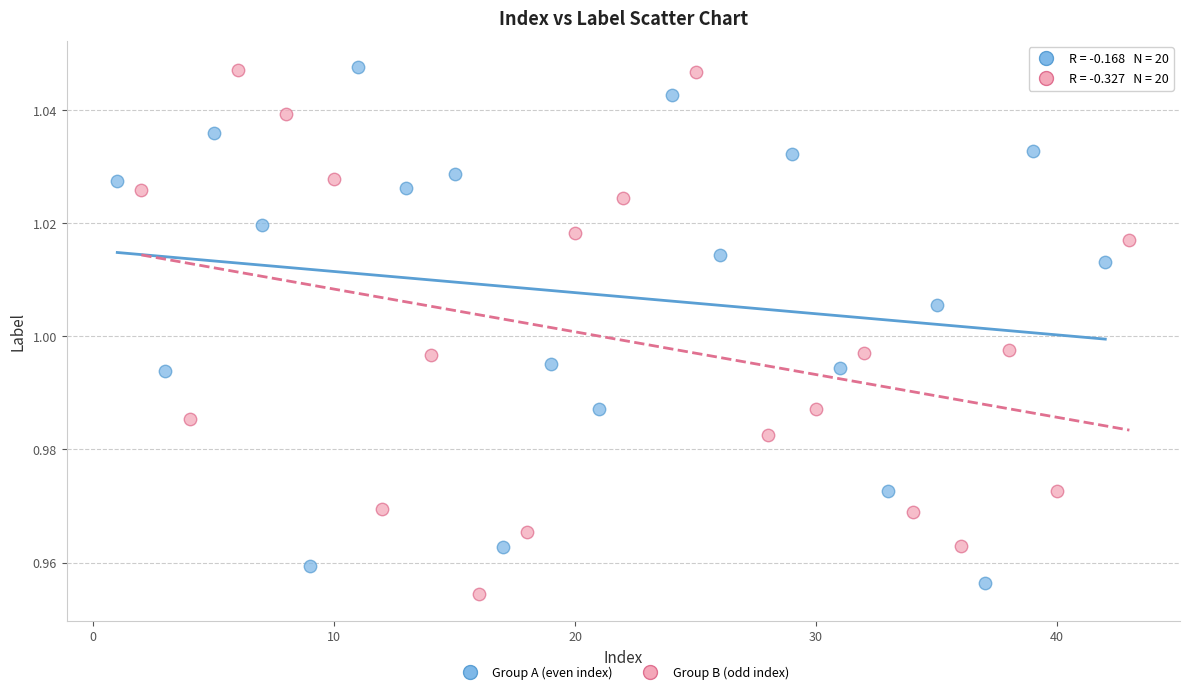

What are all the series names shown in the legend?

Group A (even index), Group B (odd index)